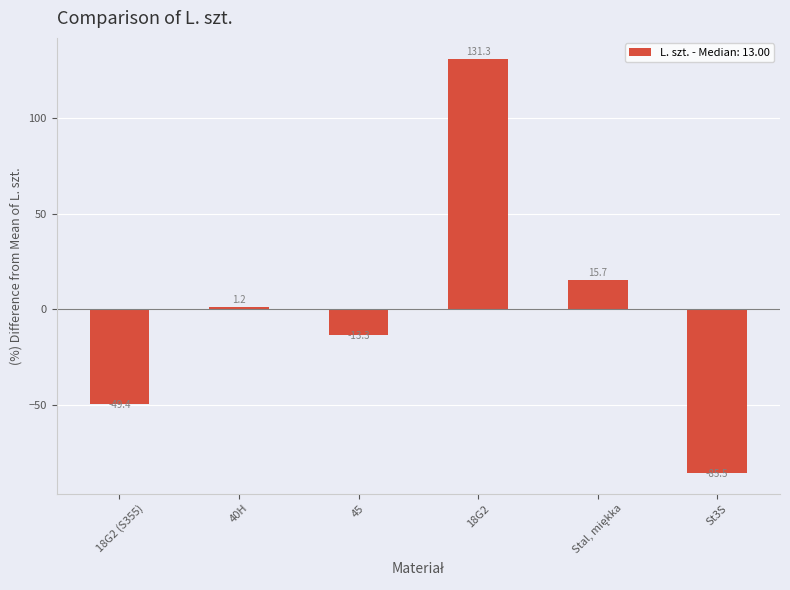

Which category has the lowest value across all series?

St3S